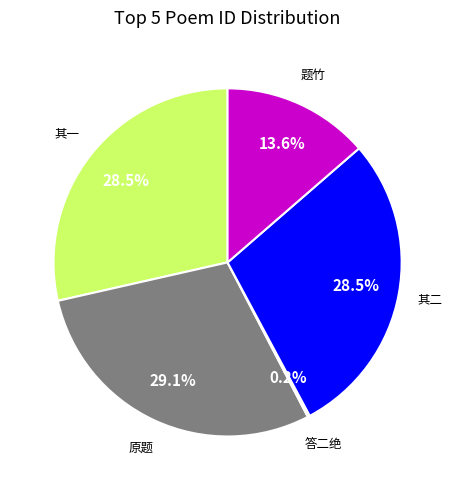

Is there a majority slice in this chart?

No